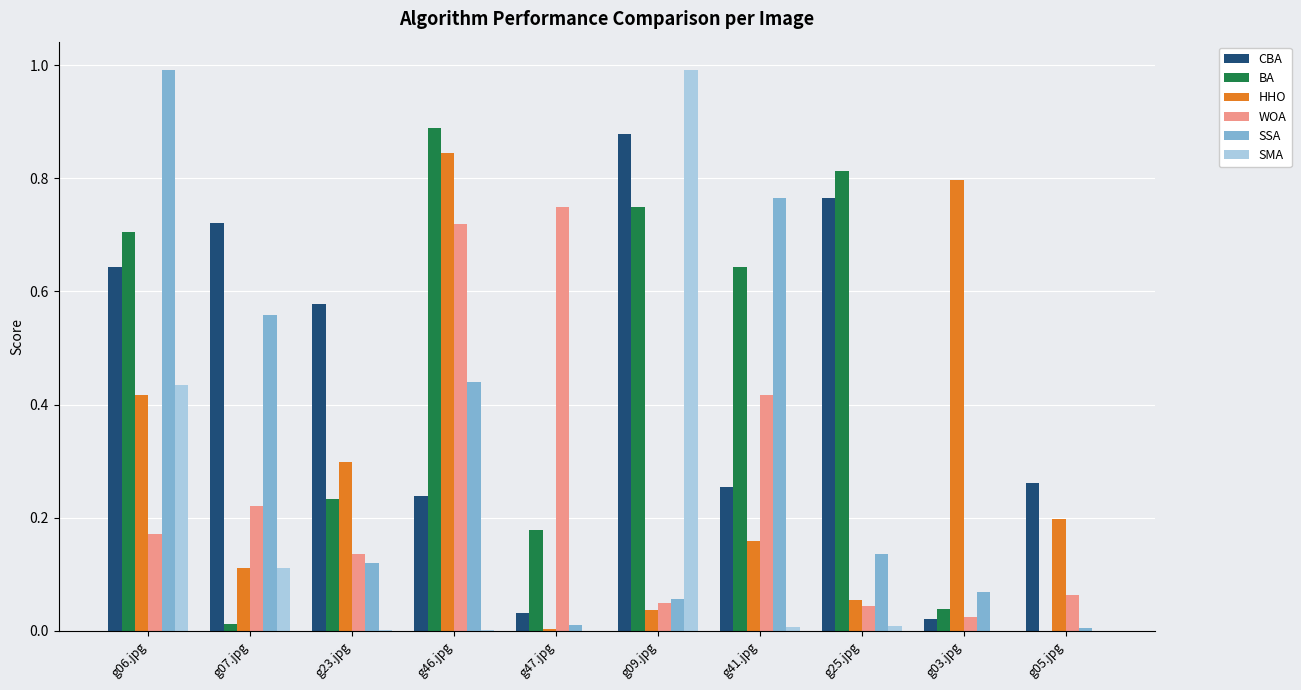

What is the sum of all BA values?

4.3